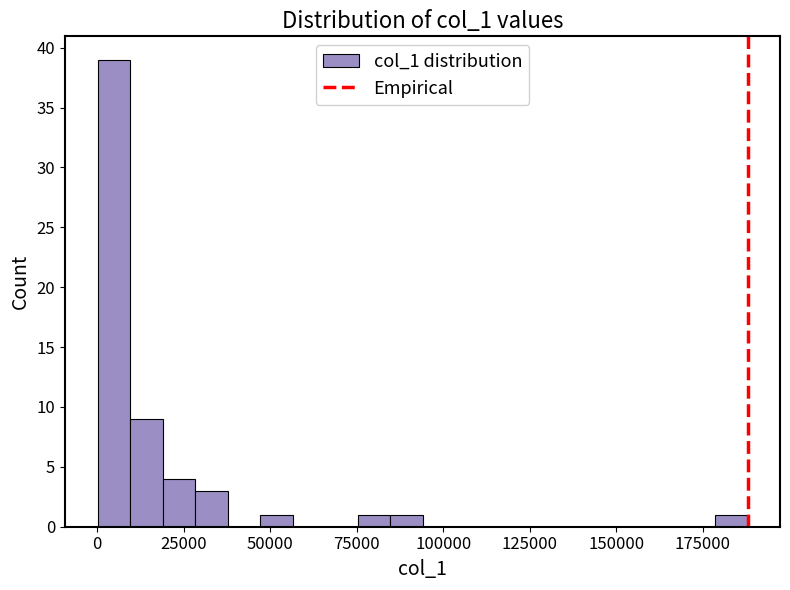

Around what value on the x-axis is the tallest bar? Give the approximate position of its centre, as read against the axis.

5000